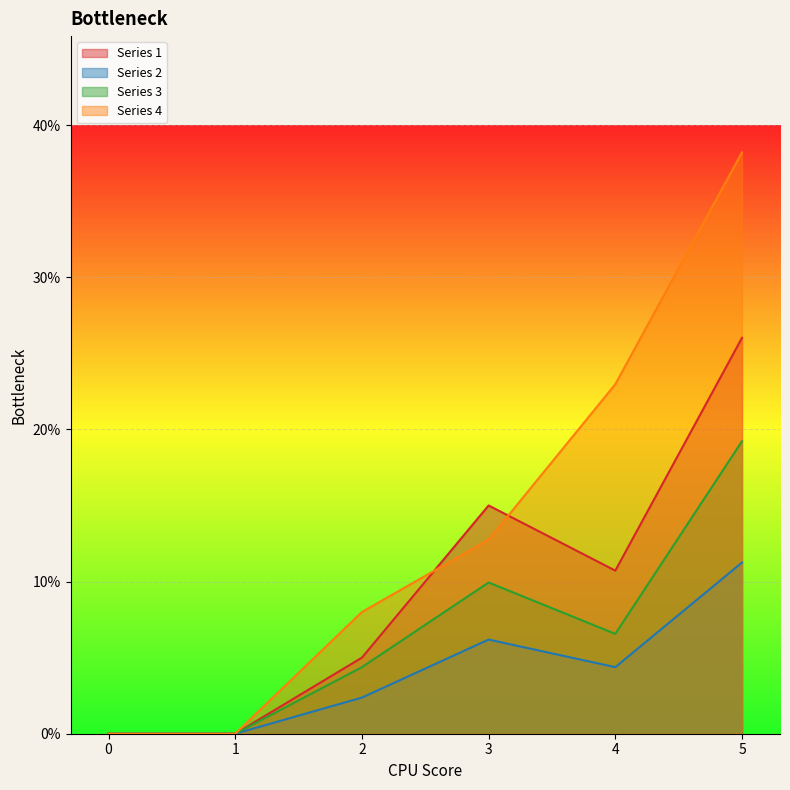

True or false: Series 1 and Series 2 intersect in this chart.

False